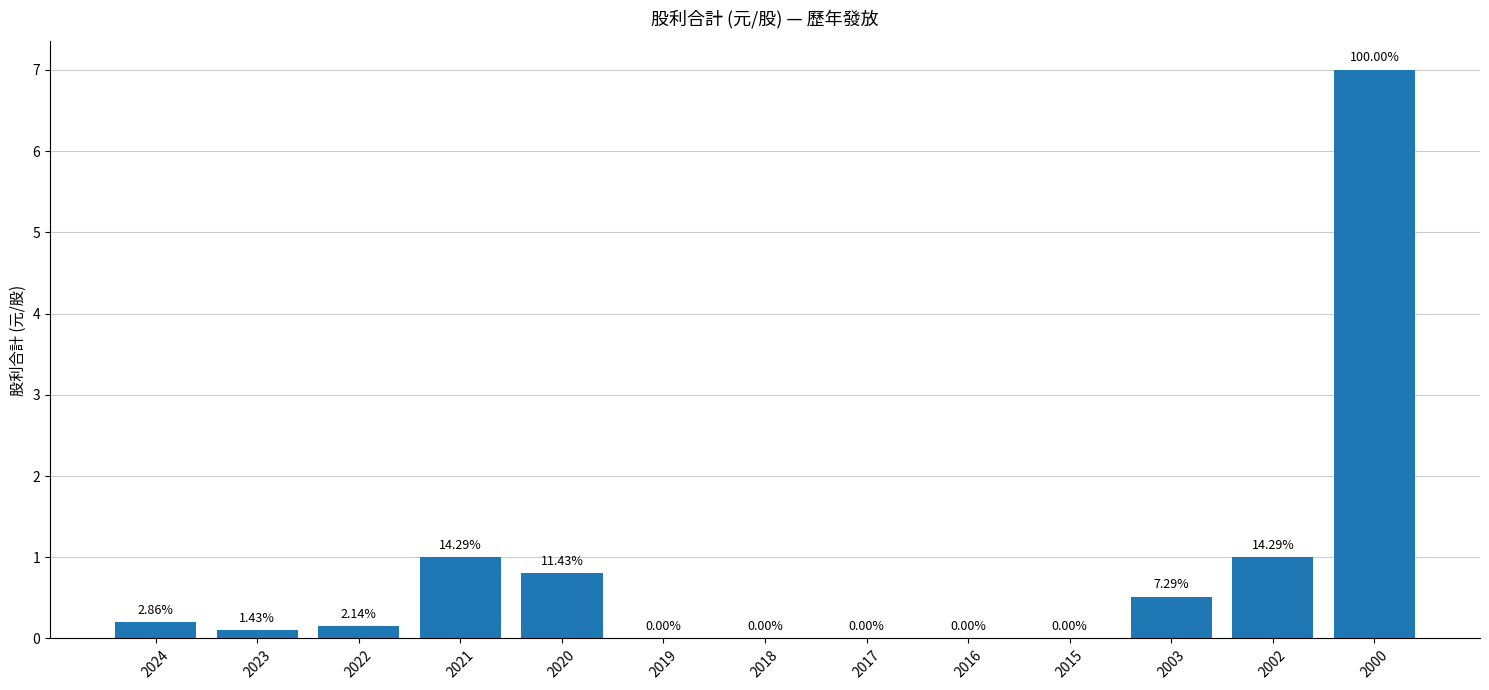

Rank the categories by value from lowest to highest.

2019, 2018, 2017, 2016, 2015, 2023, 2022, 2024, 2003, 2020, 2021, 2002, 2000